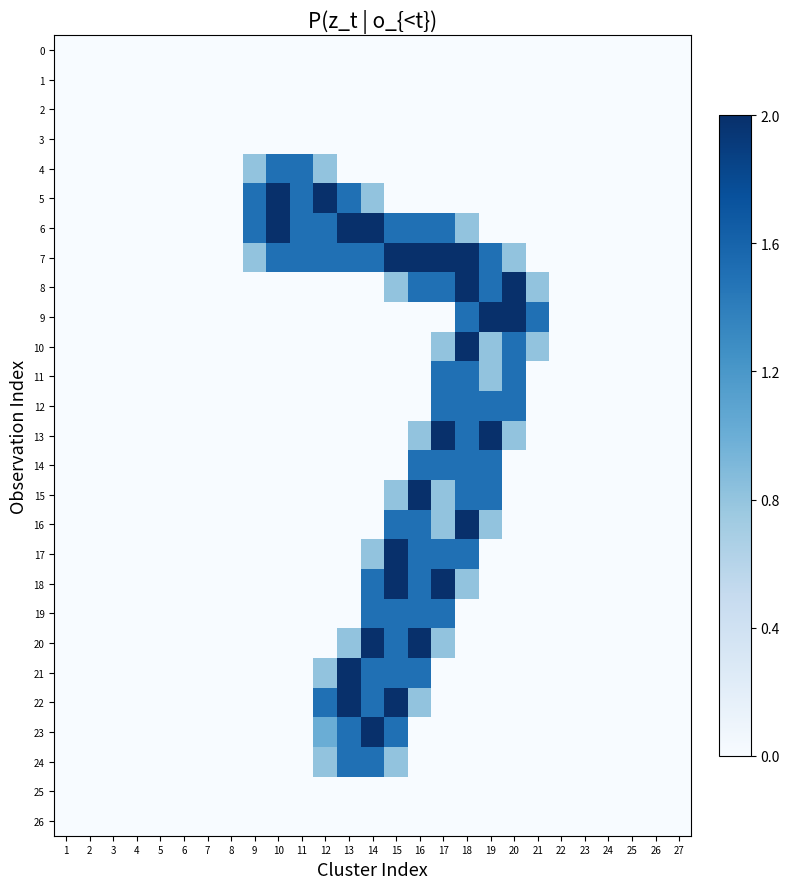

Which series changed the most between 12 and 21?

5